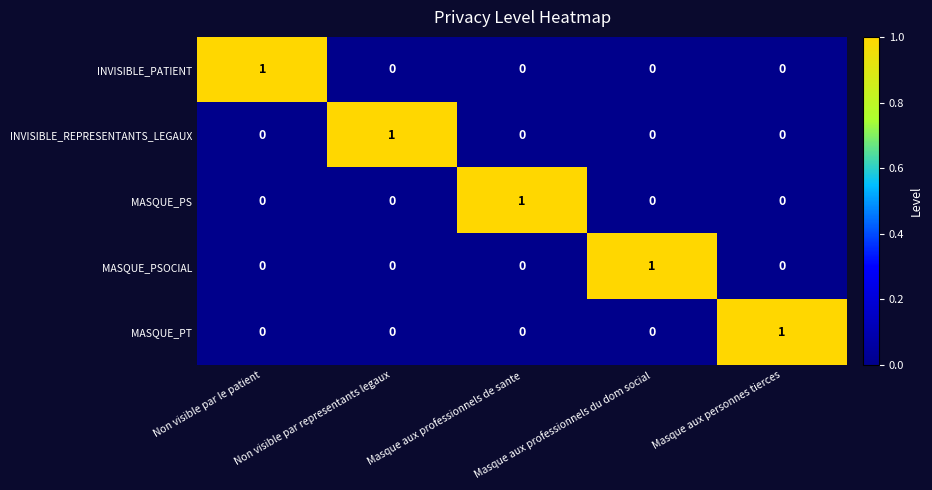

Count the MASQUE_PT values in the range 0 to 1.

5